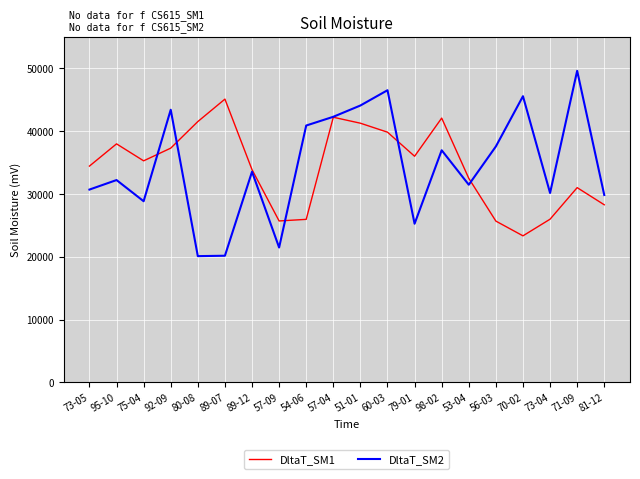

What are all the series names shown in the legend?

DltaT_SM1, DltaT_SM2